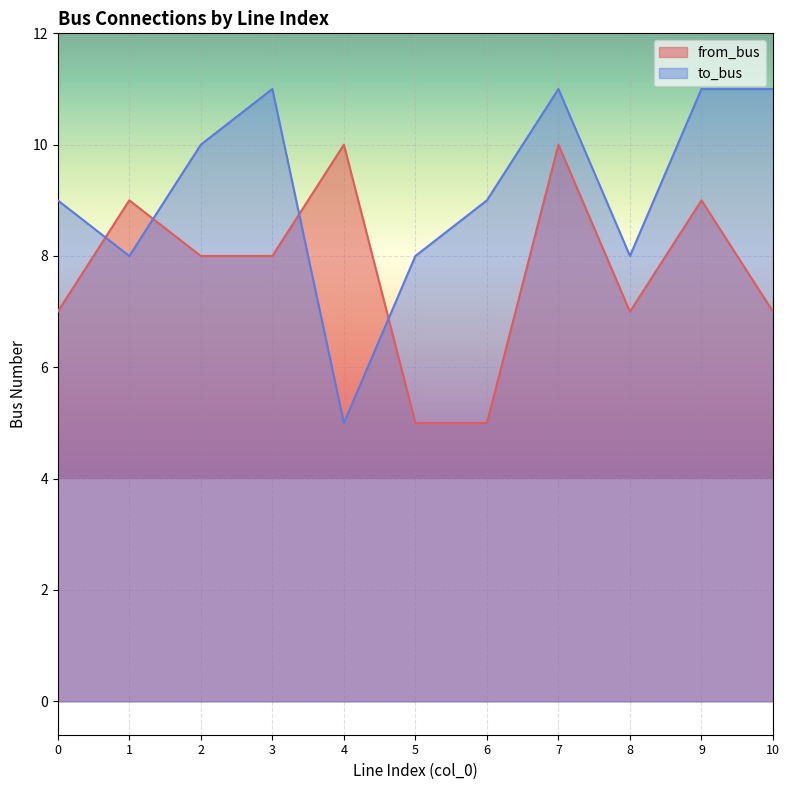

How many categories are shown in the chart?

11